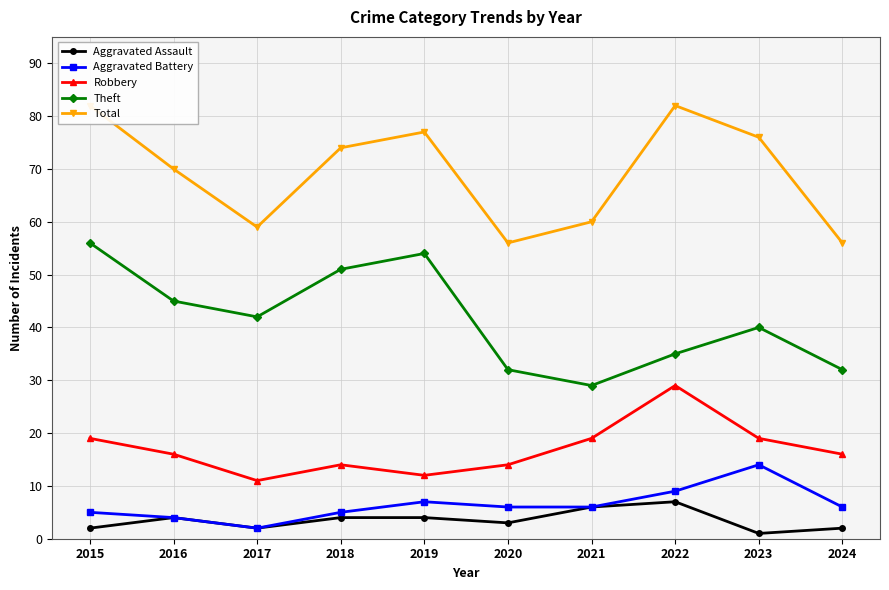

True or false: Total and Aggravated Battery cross at least once.

False